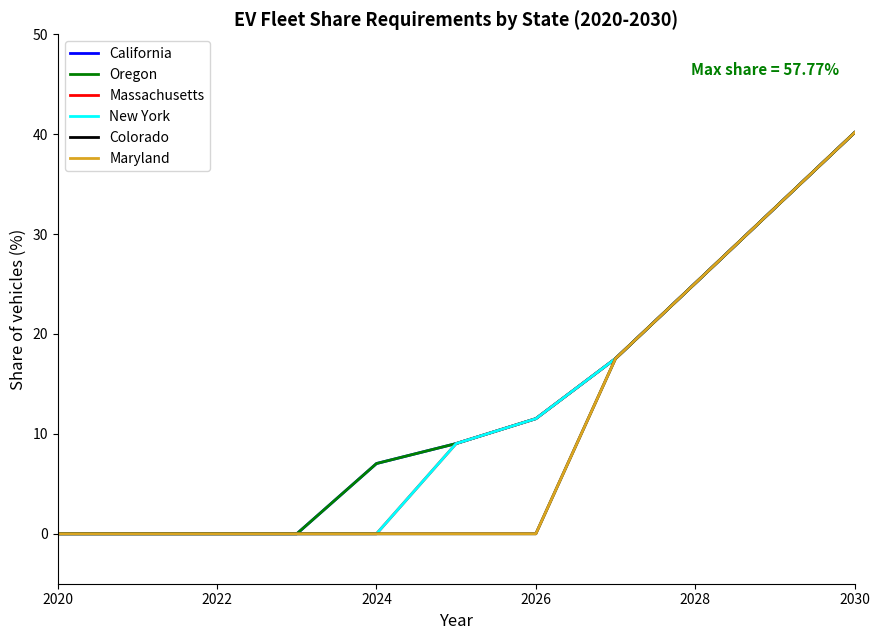

Does the chart display data point markers on the line(s)?

No